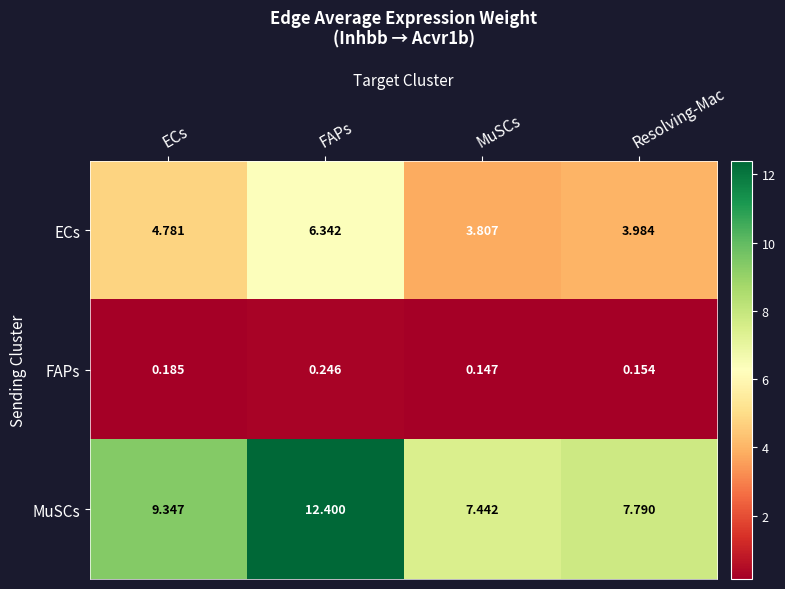

At which category does the chart reach its peak across all series?

FAPs